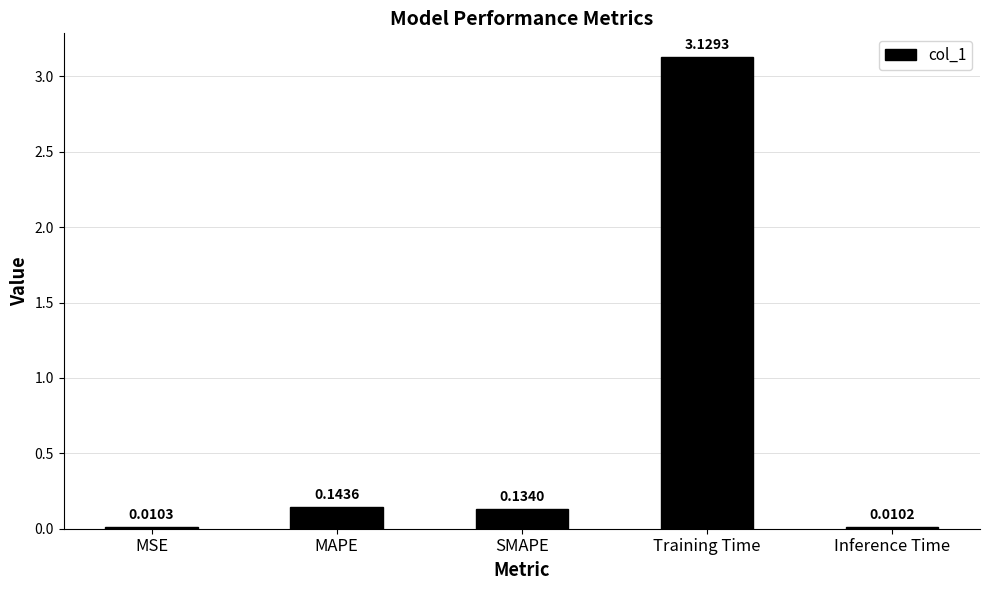

What is the change in value from MAPE to Inference Time?

-0.1